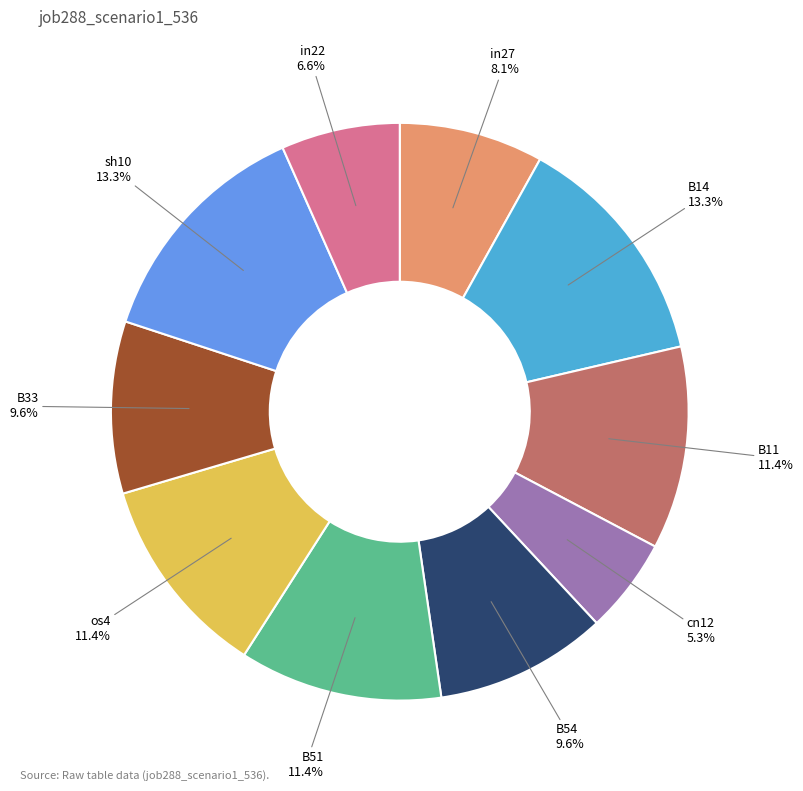

Is there a majority slice in this chart?

No